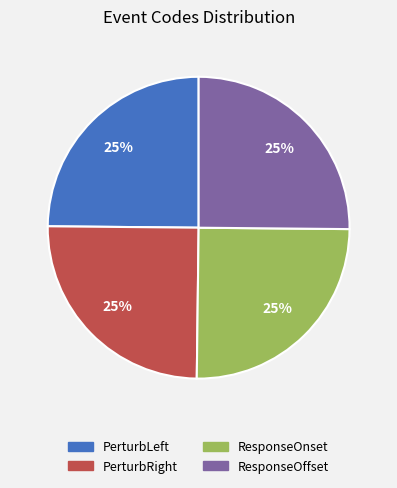

The ResponseOnset slice represents 25% of the pie. True or false?

True